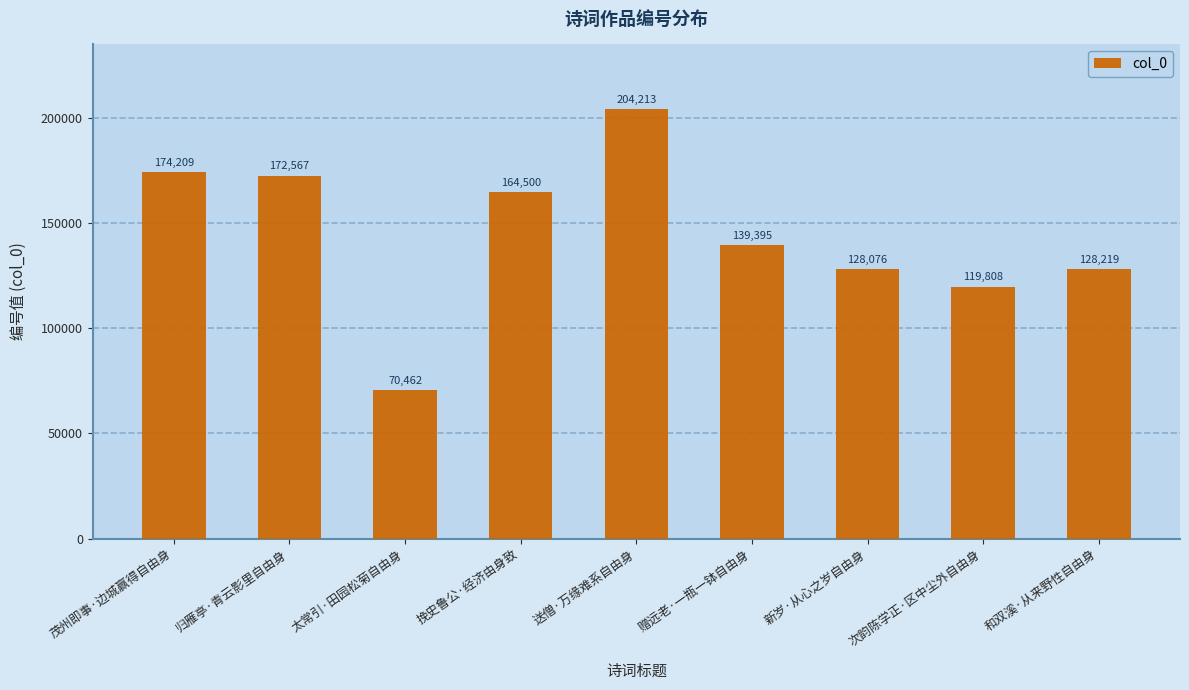

Are the bars horizontal?

No